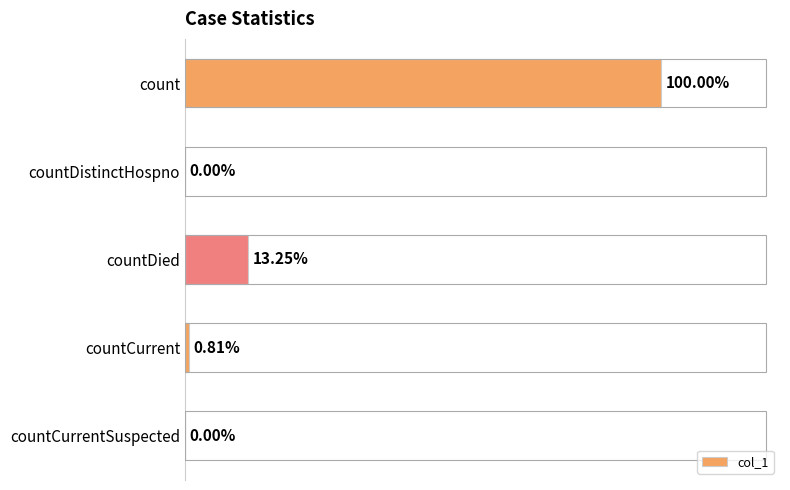

How many bars are there in total?

5